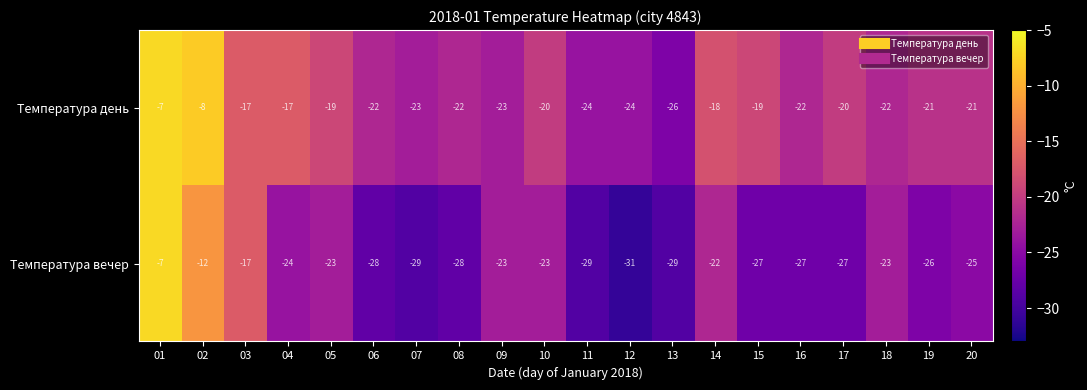

Rank the series at 11 from lowest to highest value.

Температура вечер, Температура день